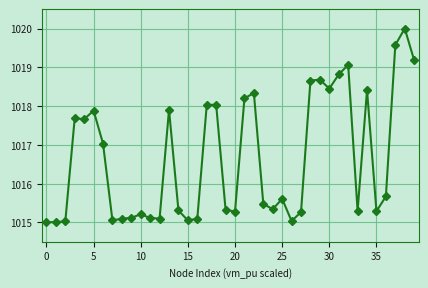

Is this an area chart (filled region under the line)?

No